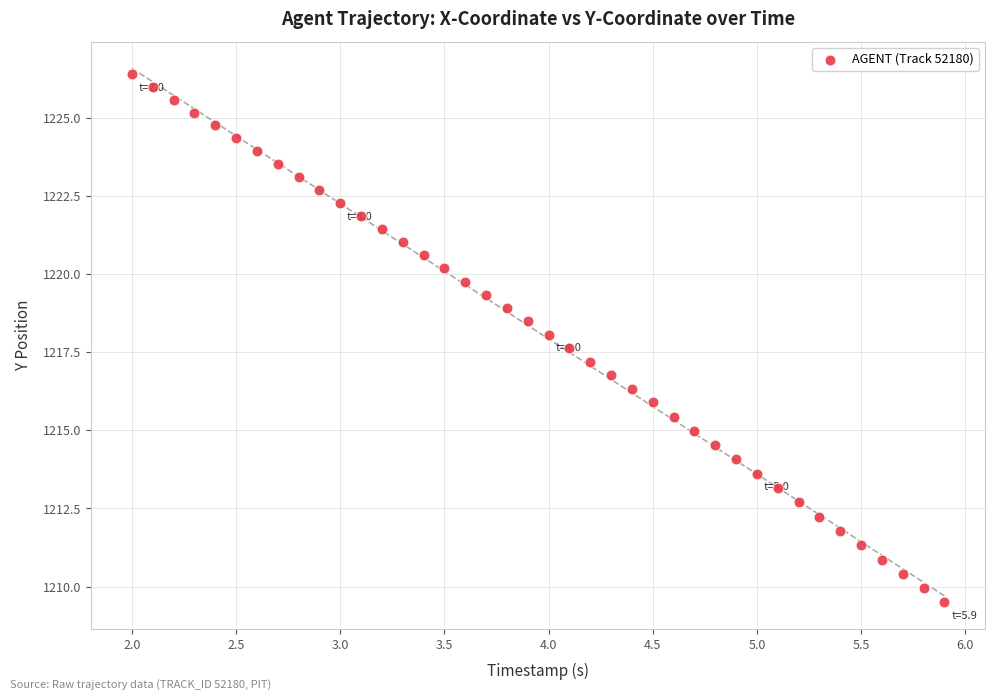

What is the range of Y values (max minus min)?

16.9